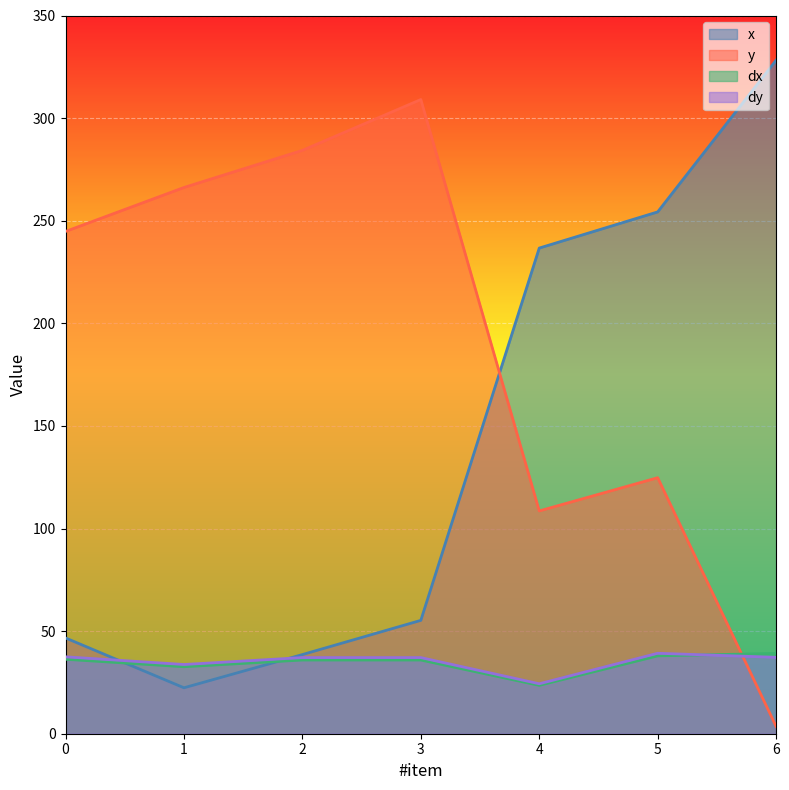

Which category has the lowest value across all series?

6